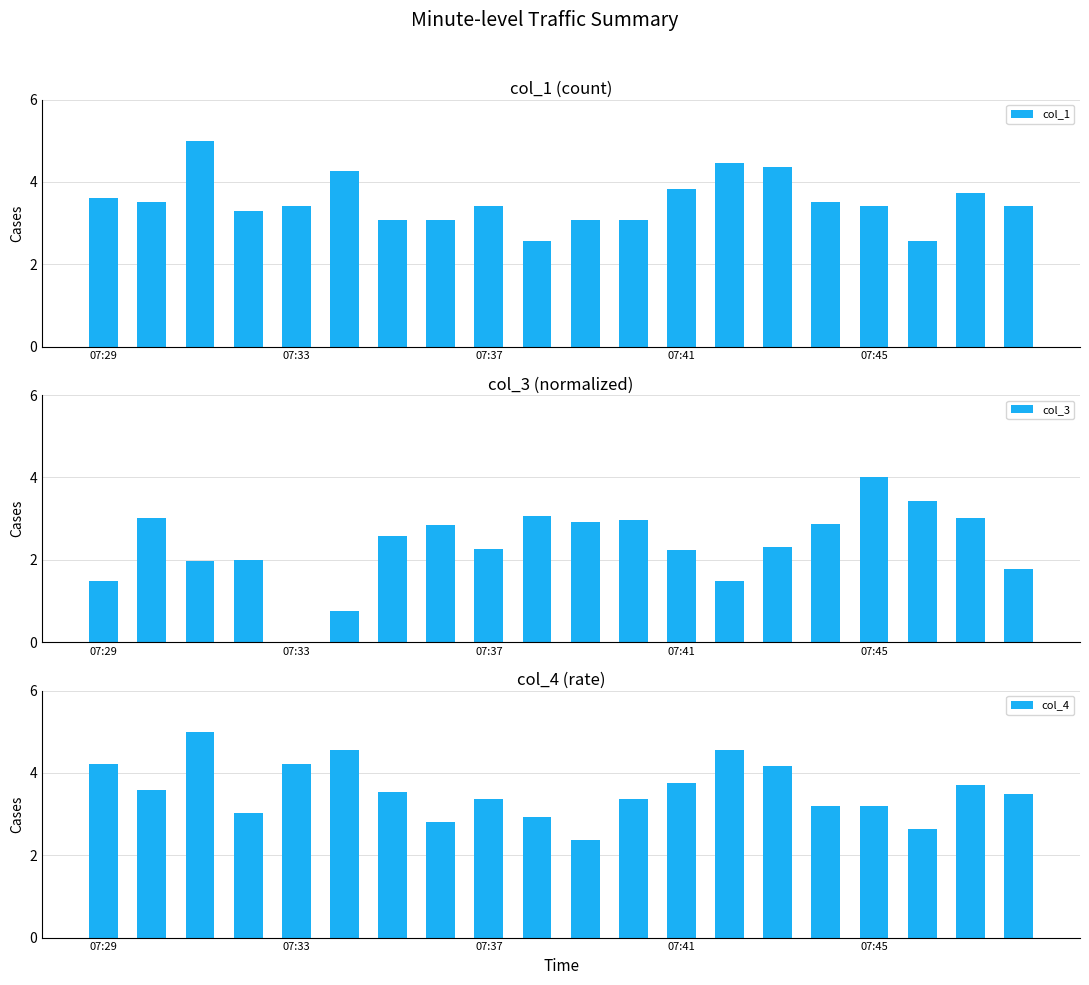

Which series has the largest total across all categories?

col_4